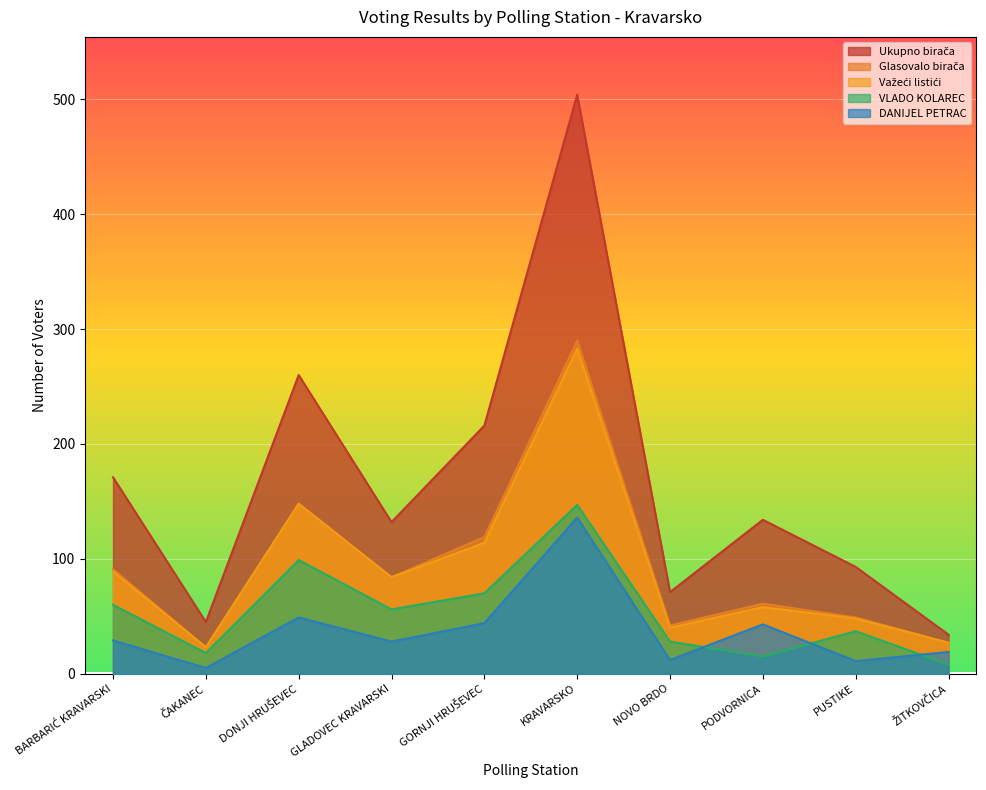

Rank the series at PODVORNICA from highest to lowest value.

Ukupno birača, Glasovalo birača, Važeći listići, DANIJEL PETRAC, VLADO KOLAREC